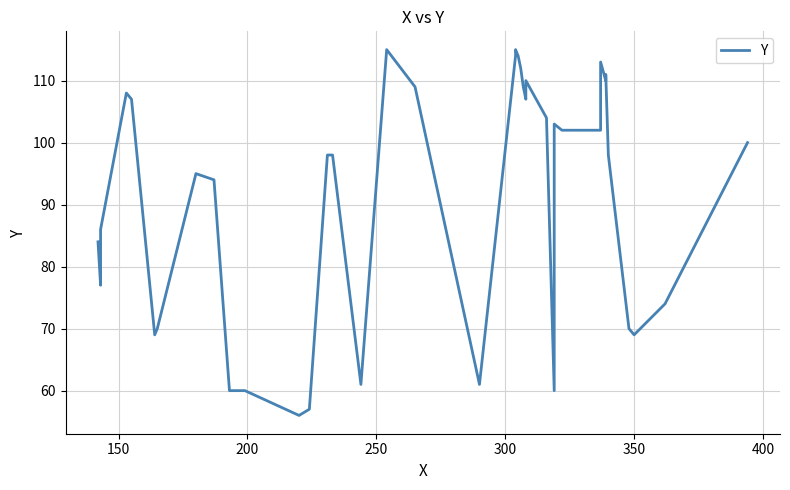

Reading right to left, transcribe all the data shown in this chart.

100	74	69	70	98	111	110	113	111	102	102	103	60	104	110	107	109	112	114	115	114	61	109	115	61	98	98	57	56	60	60	94	95	70	69	107	108	86	77	84